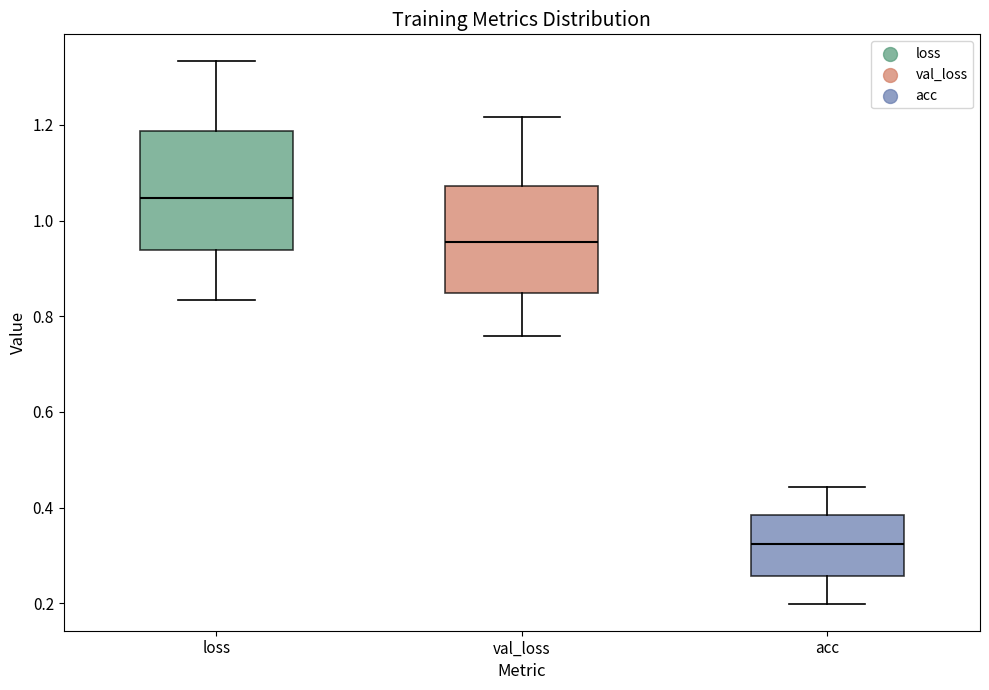

Where is the upper edge of the box for val_loss on the y-axis? The values are not printed on the chart, so give them approximately, as read against the axis.

1.08